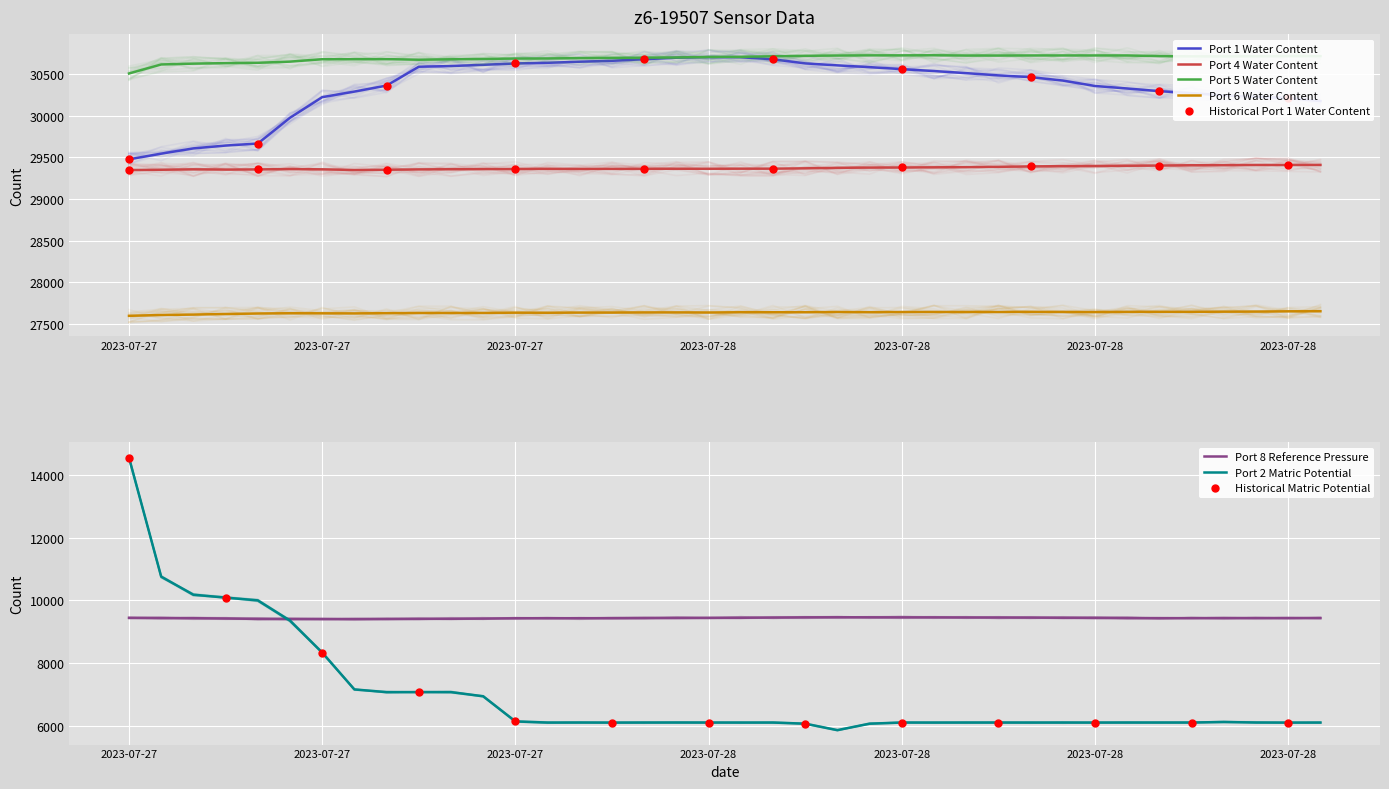

Which series has the largest total across all categories?

Port 5 Water Content